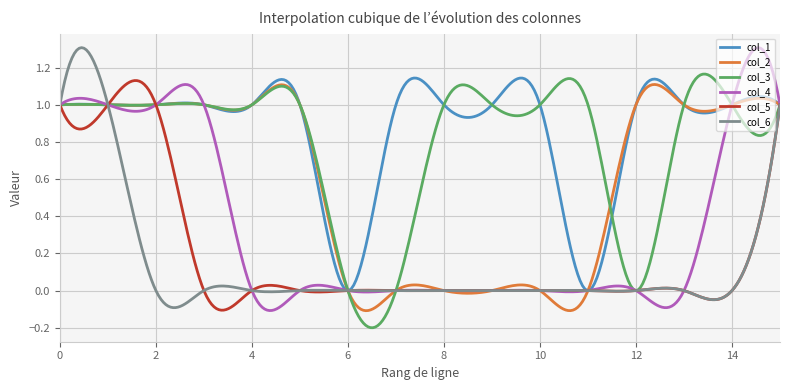

Which series has the largest total across all categories?

col_1